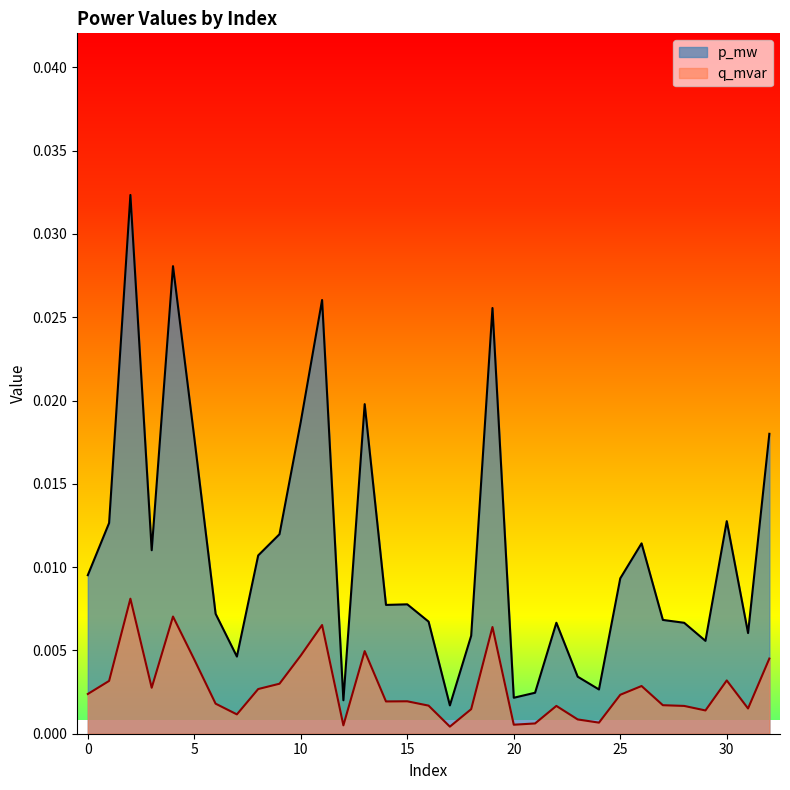

The value of q_mvar at 5 is 0.0. True or false?

True